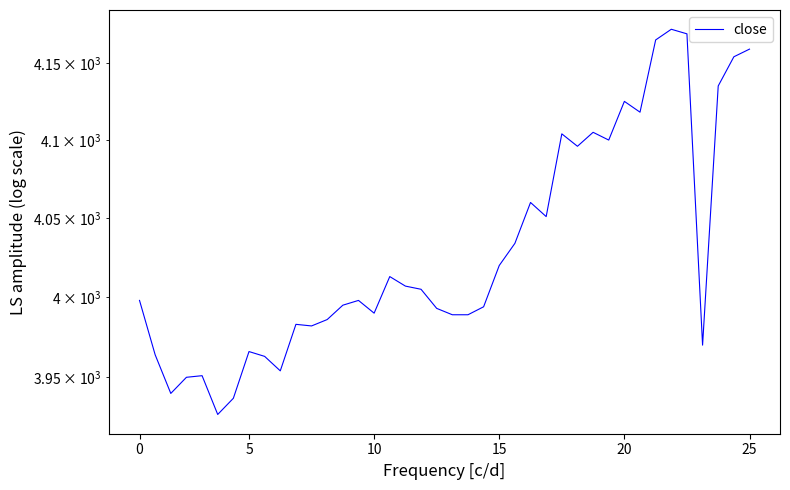

What is the label of the 32nd point from the right?

8